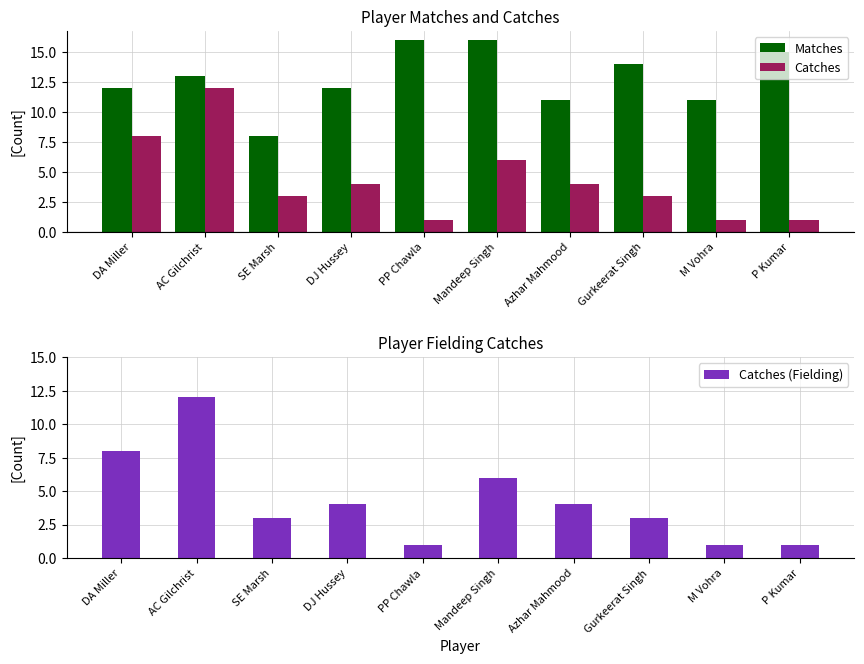

What is the greatest value displayed?

16